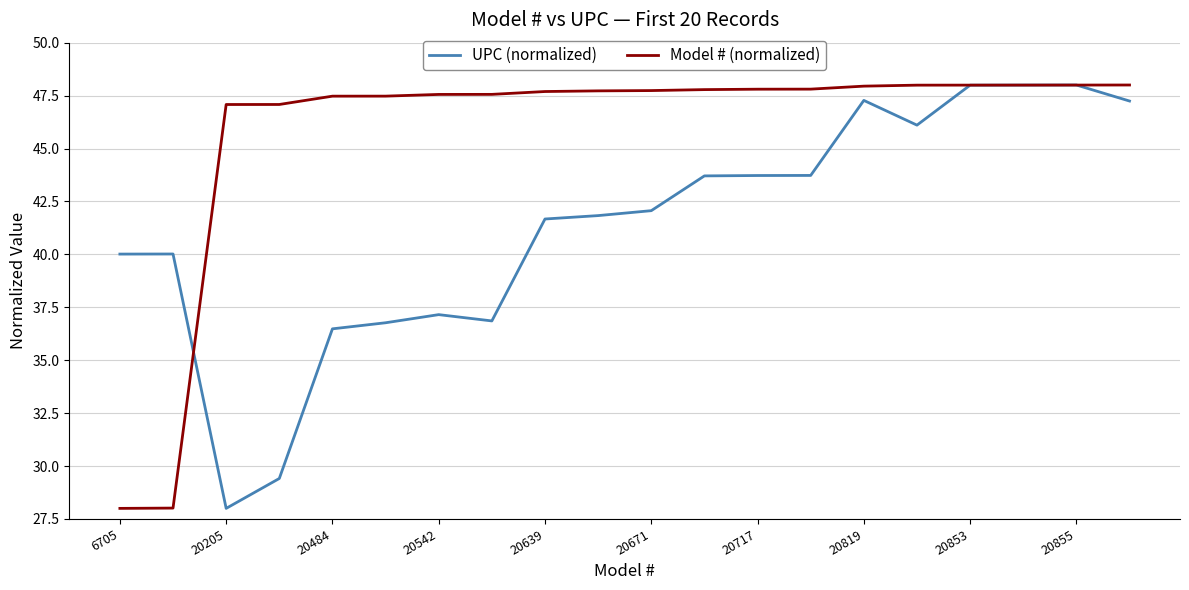

What is the maximum value shown in the chart?

48.0